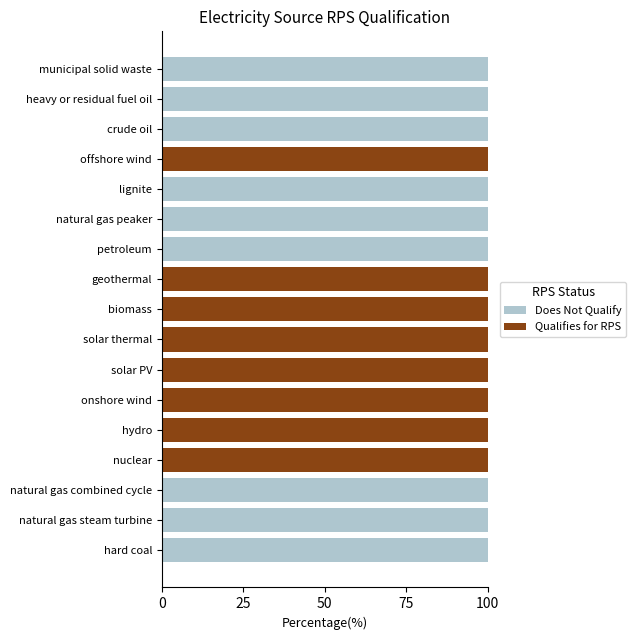

What is the sum of the Does Not Qualify values at municipal solid waste and solar PV?

100